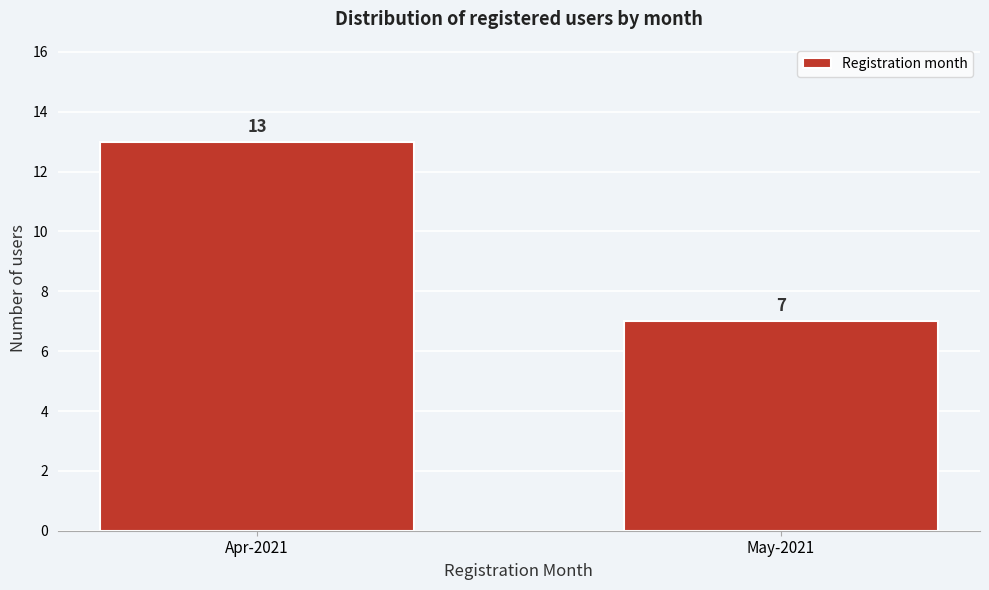

Reading left to right, transcribe all the data shown in this chart.

Apr-2021=13	May-2021=7